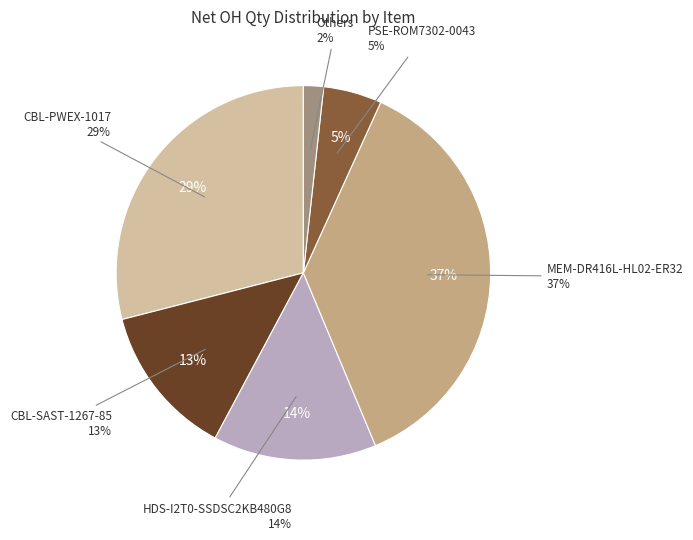

To the nearest percent, what is the combined percentage of AOC-LQD45007T-GI028 and MCP-230-41806-0N?

1%